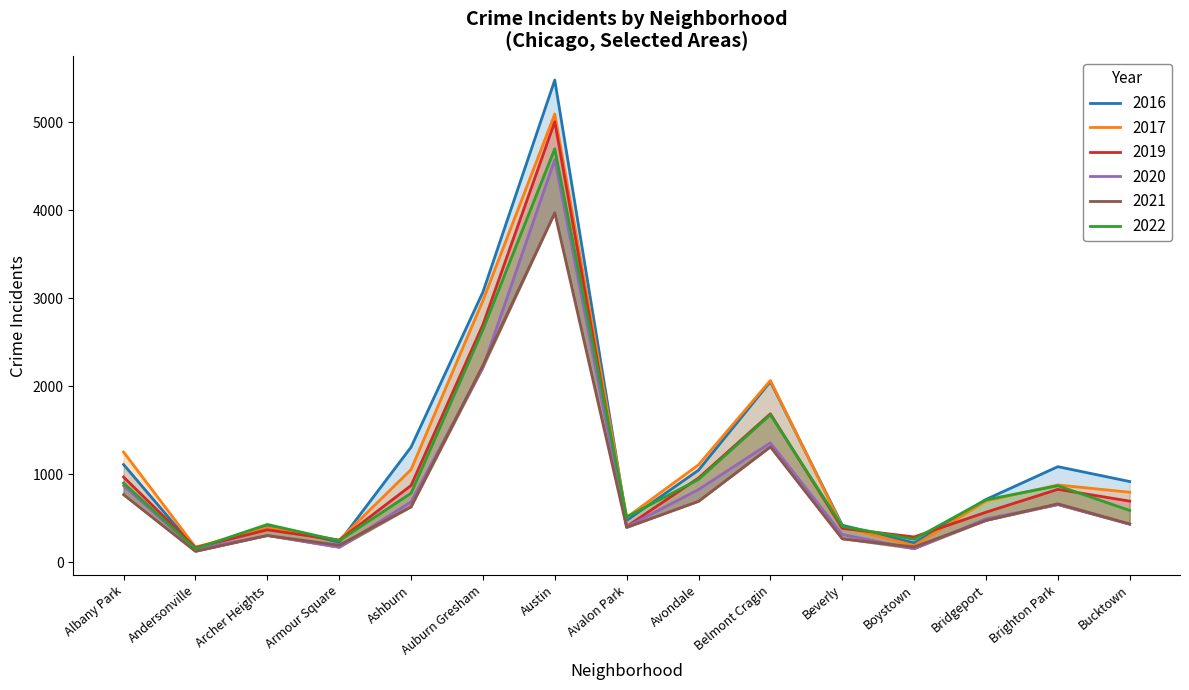

How many lines are shown in the chart?

6